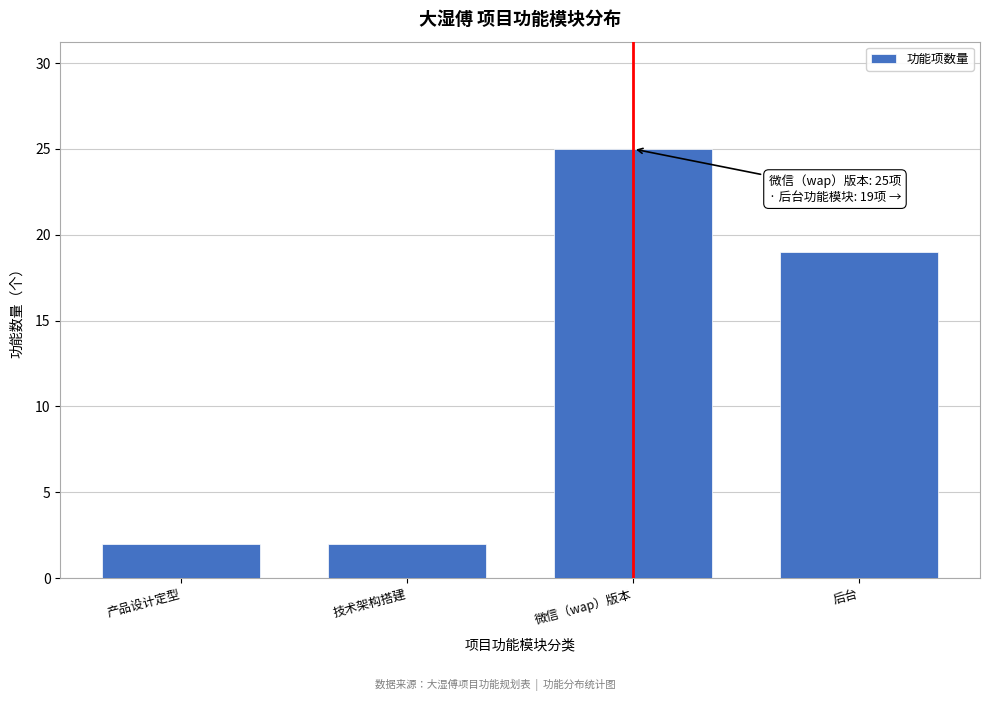

Reading left to right, what are all the values shown in this chart?

2	2	25	19